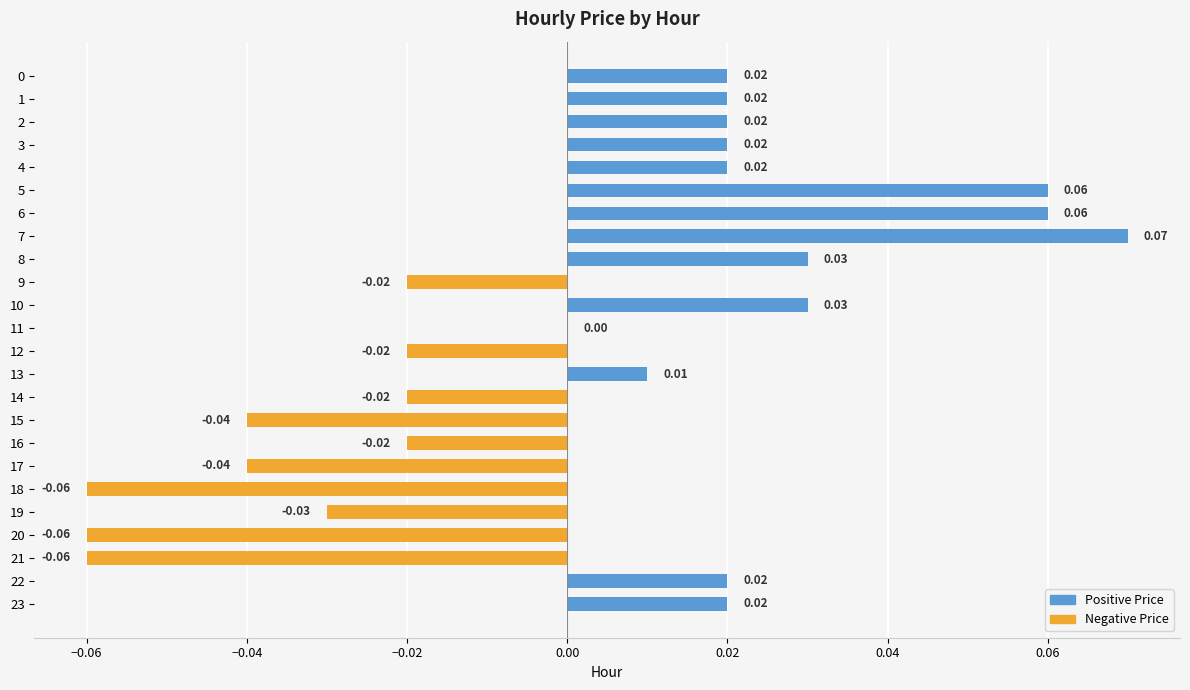

Count the number of data series in this chart.

1